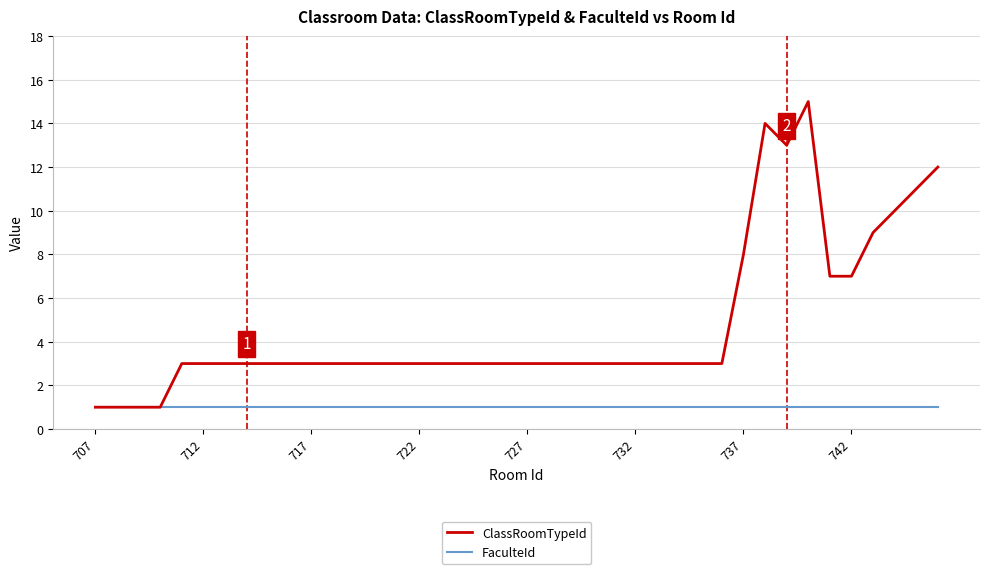

List the series in order of their peak value, highest first.

ClassRoomTypeId, FaculteId